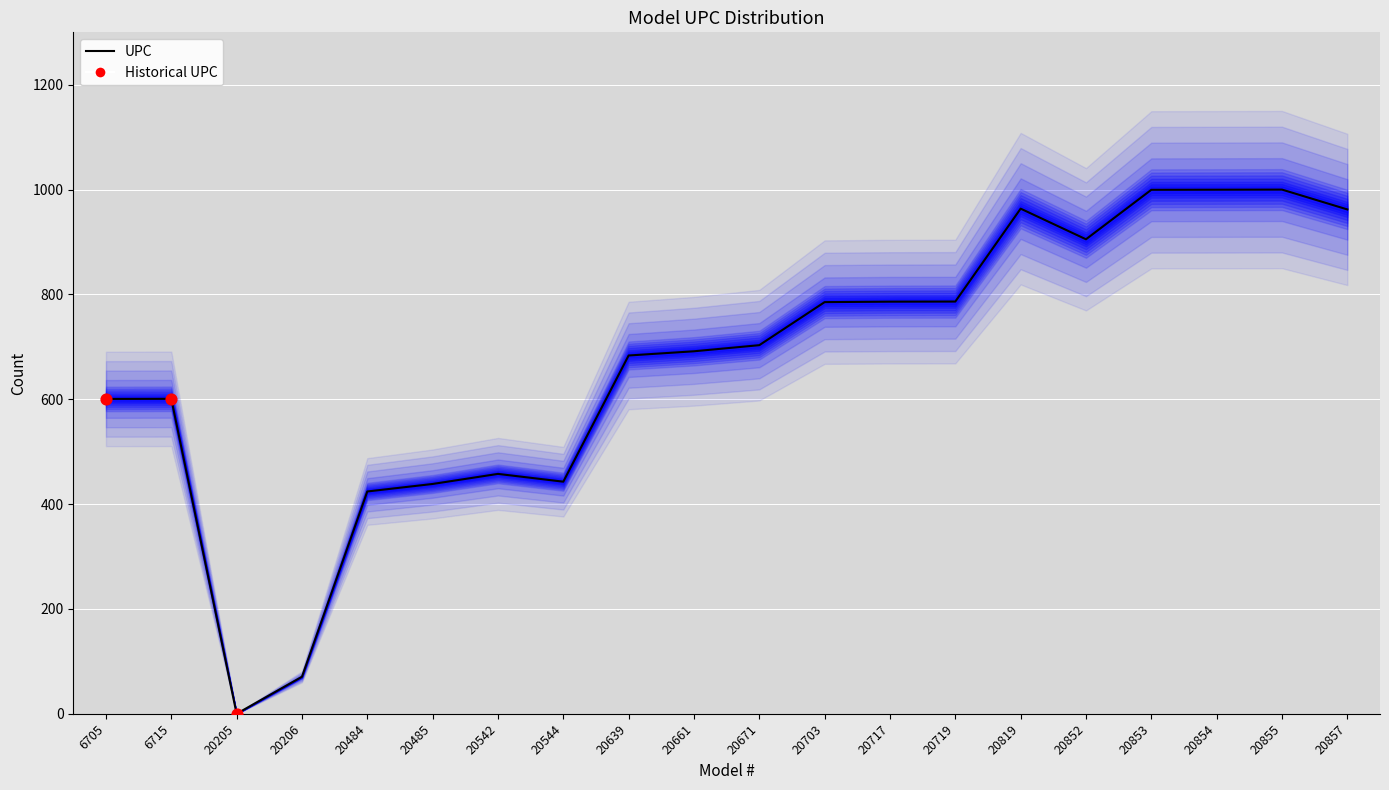

Between 20544 and 20854, which is larger?

20854